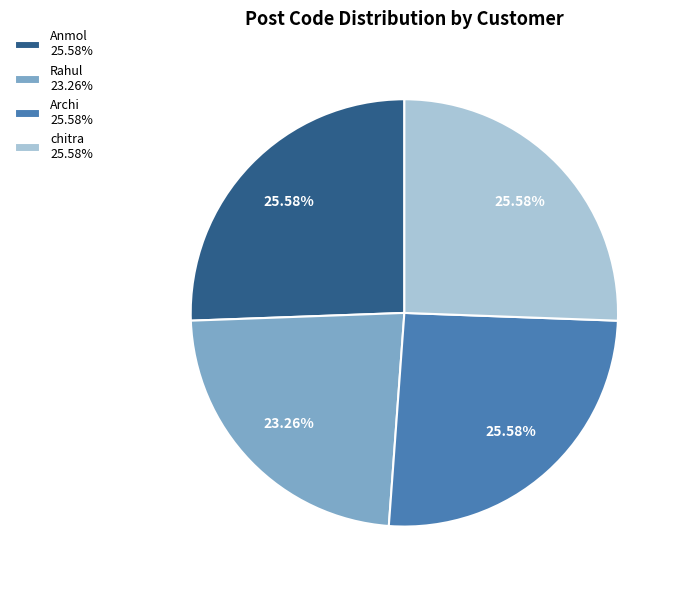

Combined, do Archi and Anmol account for over 50%?

Yes